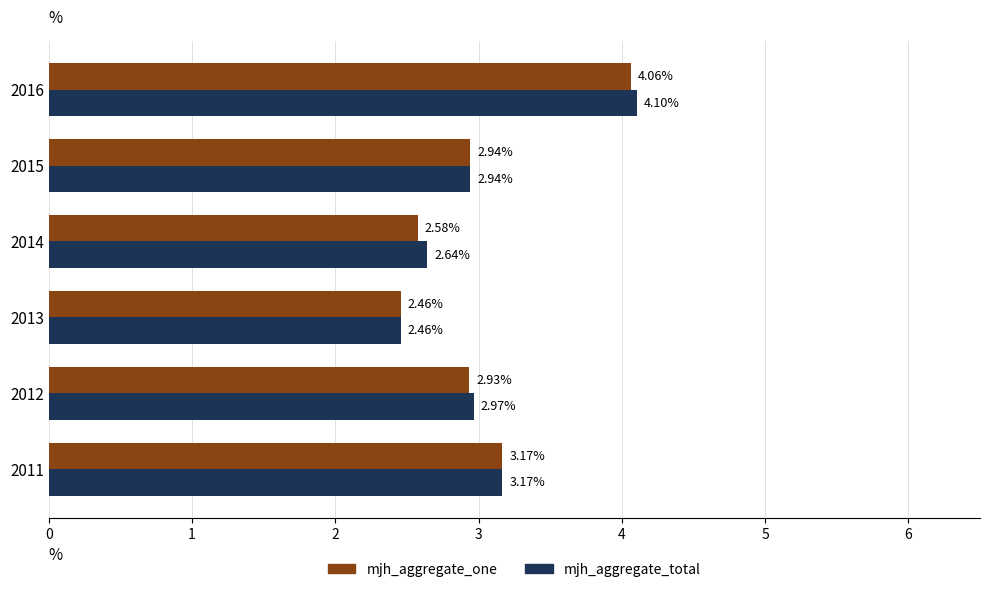

What are all the series names shown in the legend?

mjh_aggregate_one, mjh_aggregate_total